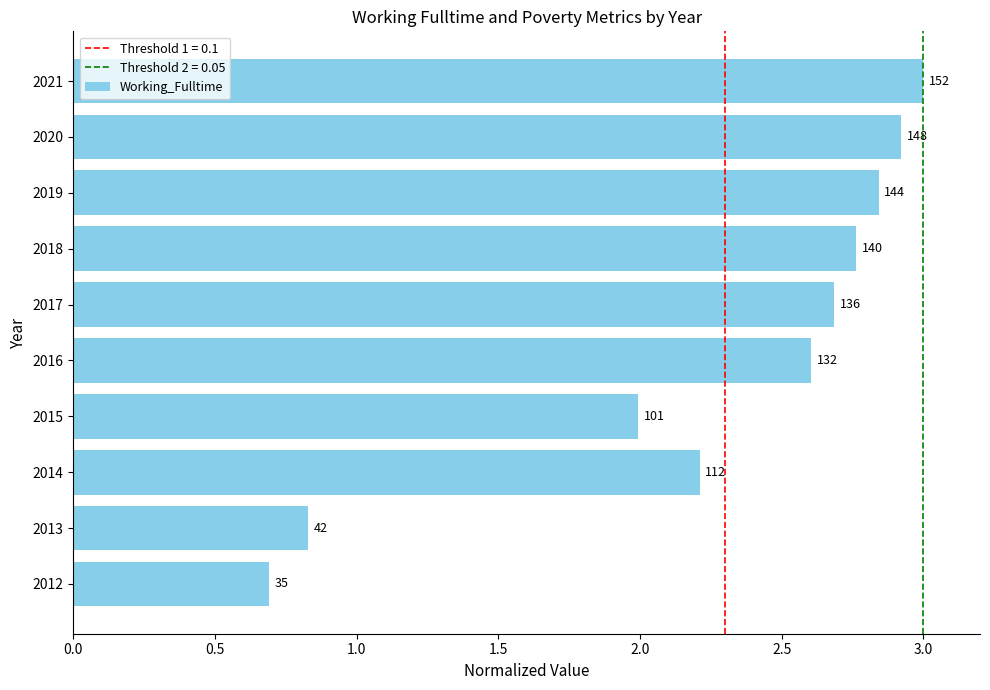

Does the chart contain stacked bars?

No